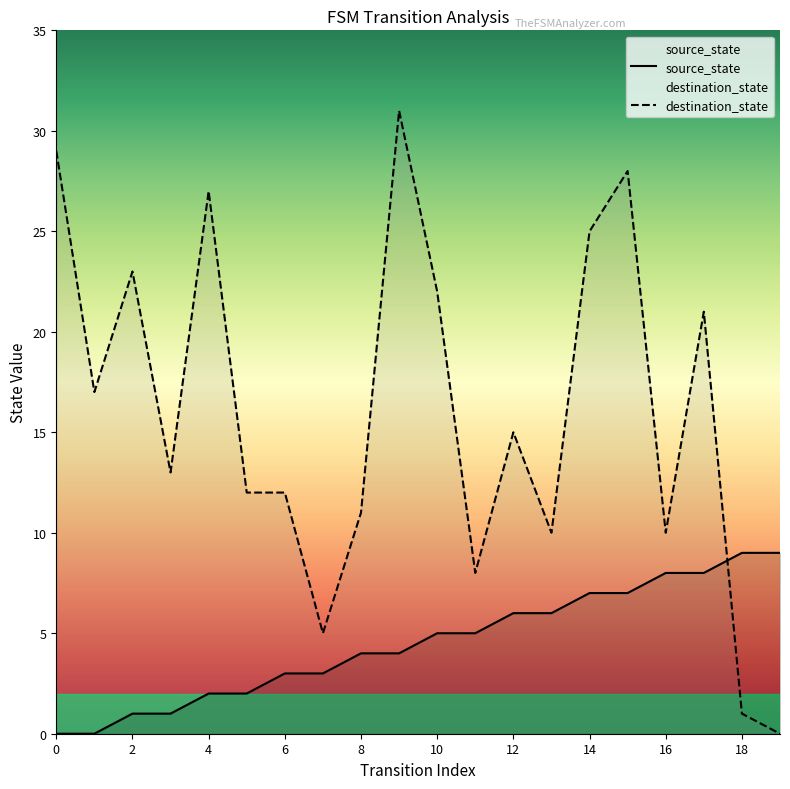

What is the difference between the source_state values at 1 and 13?

6